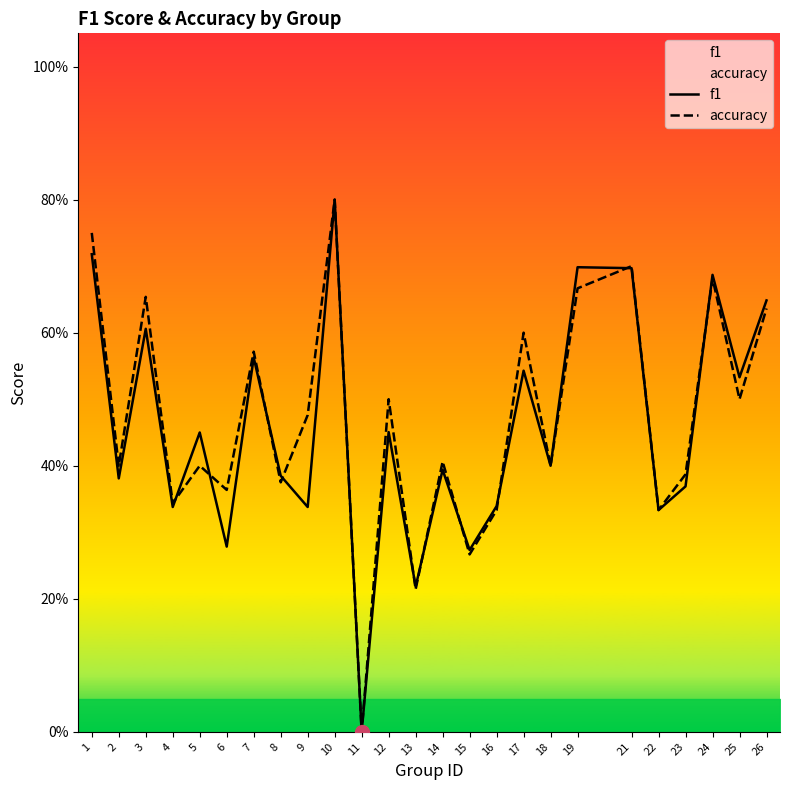

What is the greatest value displayed?

0.8